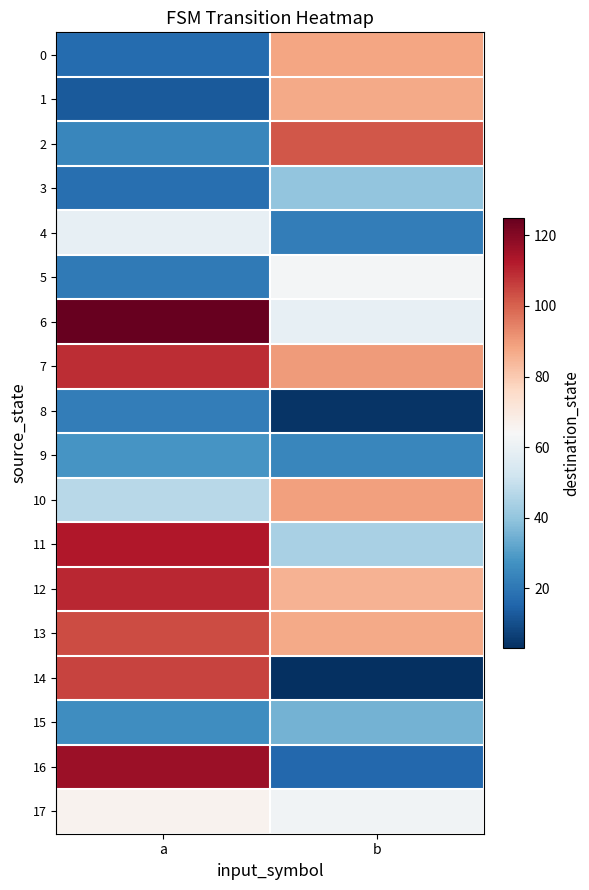

Reading left to right, transcribe all the data shown in this chart.

0: a=17	b=88
1: a=13	b=87
2: a=24	b=102
3: a=18	b=40
4: a=59	b=22
5: a=21	b=63
6: a=125	b=59
7: a=109	b=90
8: a=22	b=4
9: a=28	b=24
10: a=47	b=89
11: a=113	b=44
12: a=110	b=85
13: a=104	b=87
14: a=105	b=3
15: a=26	b=35
16: a=116	b=16
17: a=66	b=62